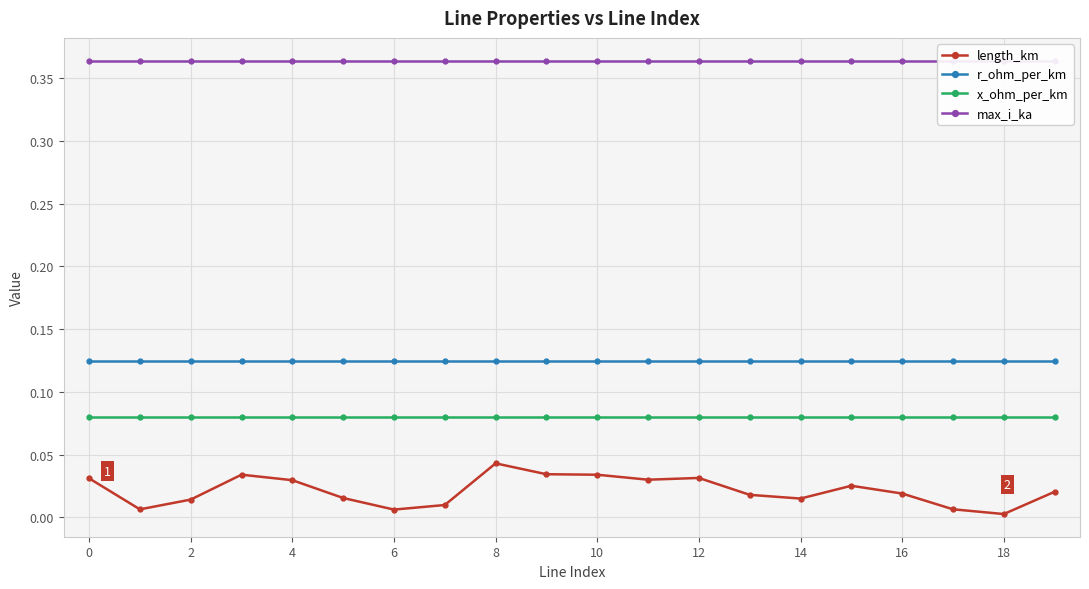

True or false: x_ohm_per_km and r_ohm_per_km intersect in this chart.

False